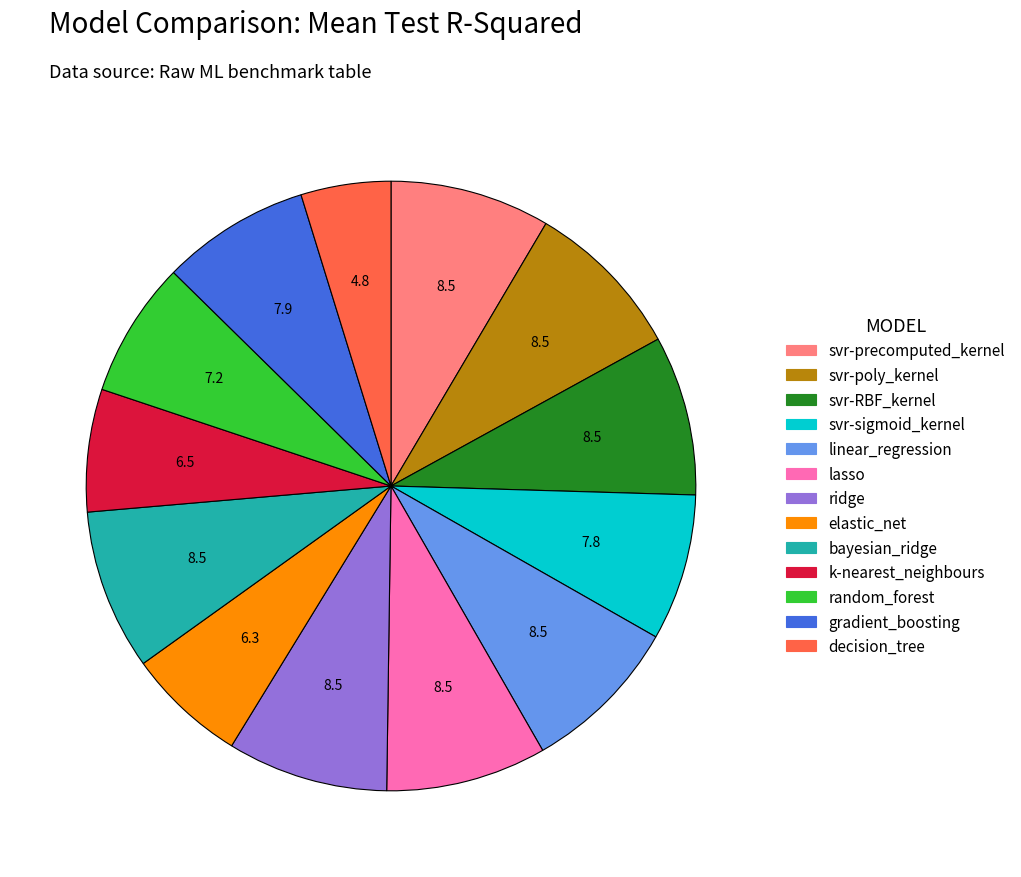

Which category has the smallest portion of the pie?

decision_tree